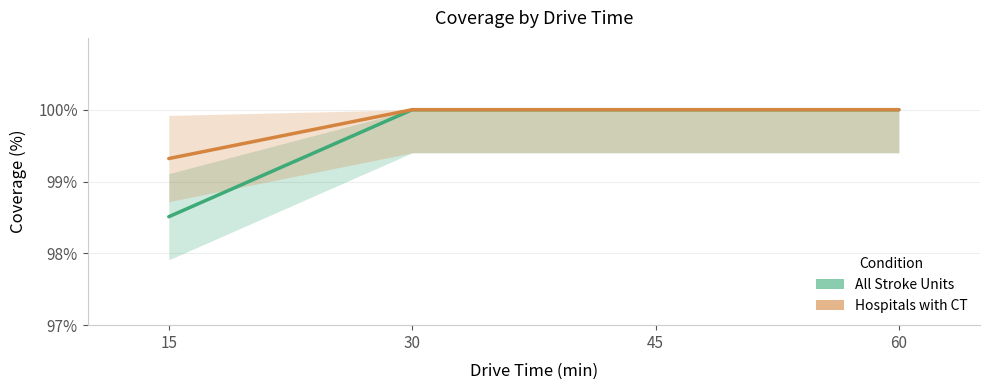

At which label does All Stroke Units reach its minimum?

15